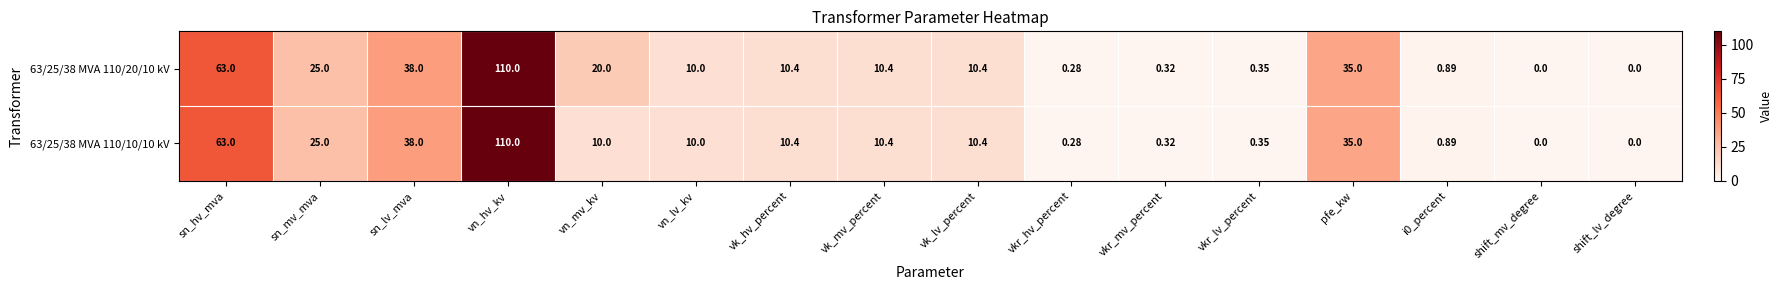

At which label does 63/25/38 MVA 110/10/10 kV first exceed 10?

sn_hv_mva